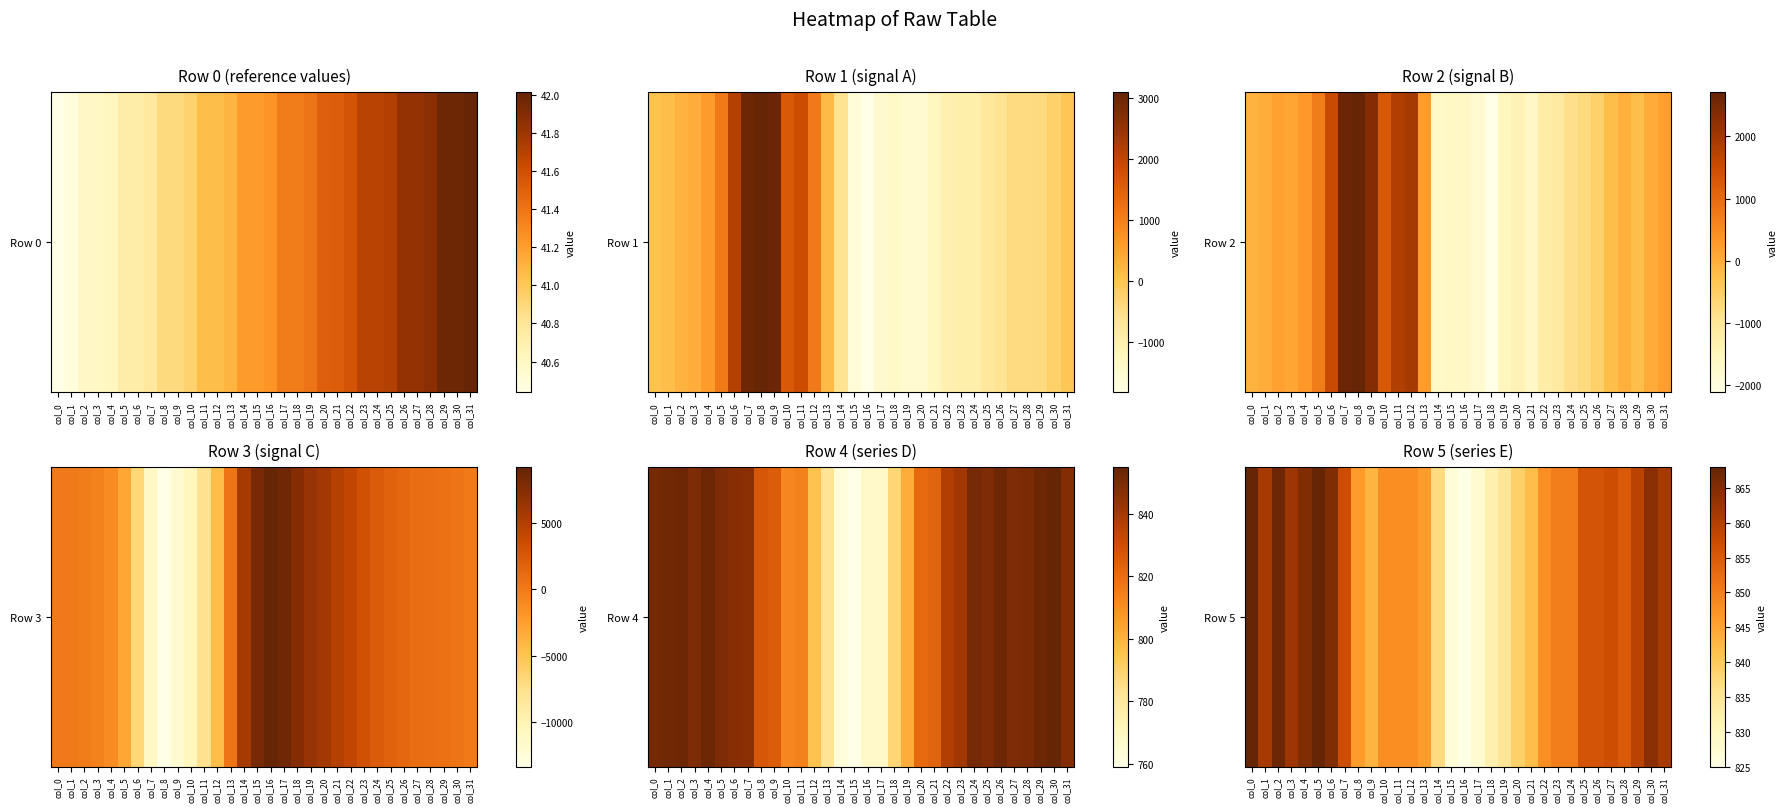

List the labels in order of value, largest first.

col_0, col_5, col_2, col_4, col_6, col_30, col_3, col_1, col_31, col_29, col_7, col_27, col_25, col_26, col_28, col_23, col_24, col_10, col_11, col_12, col_22, col_8, col_13, col_9, col_21, col_20, col_14, col_19, col_18, col_17, col_15, col_16